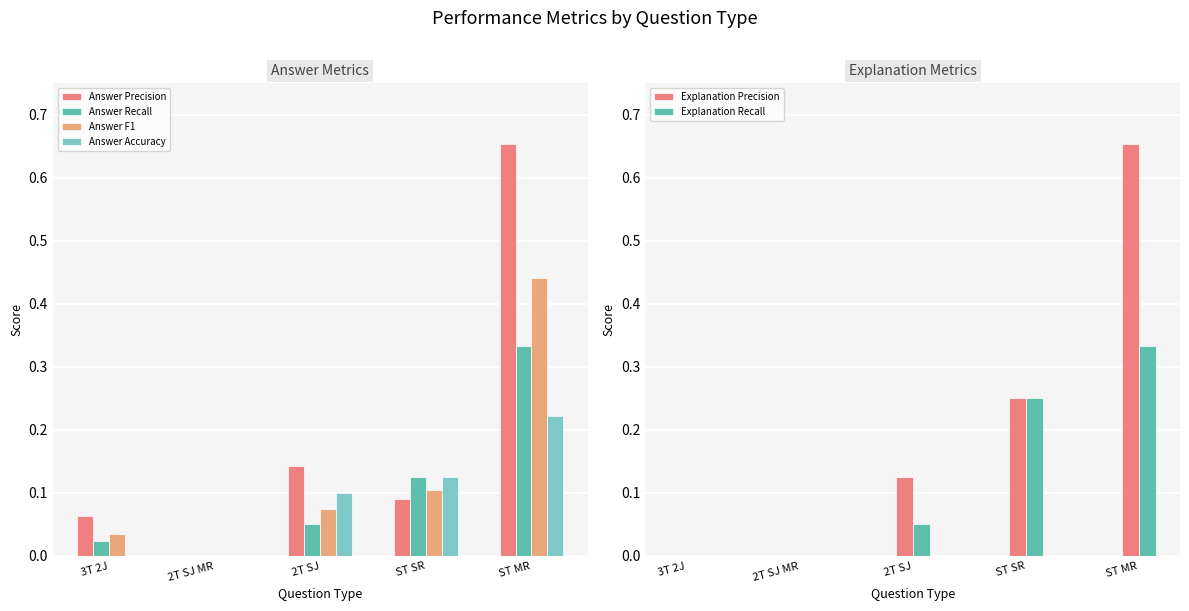

What is the sum of the Answer Precision values at 3T 2J and ST MR?

0.7